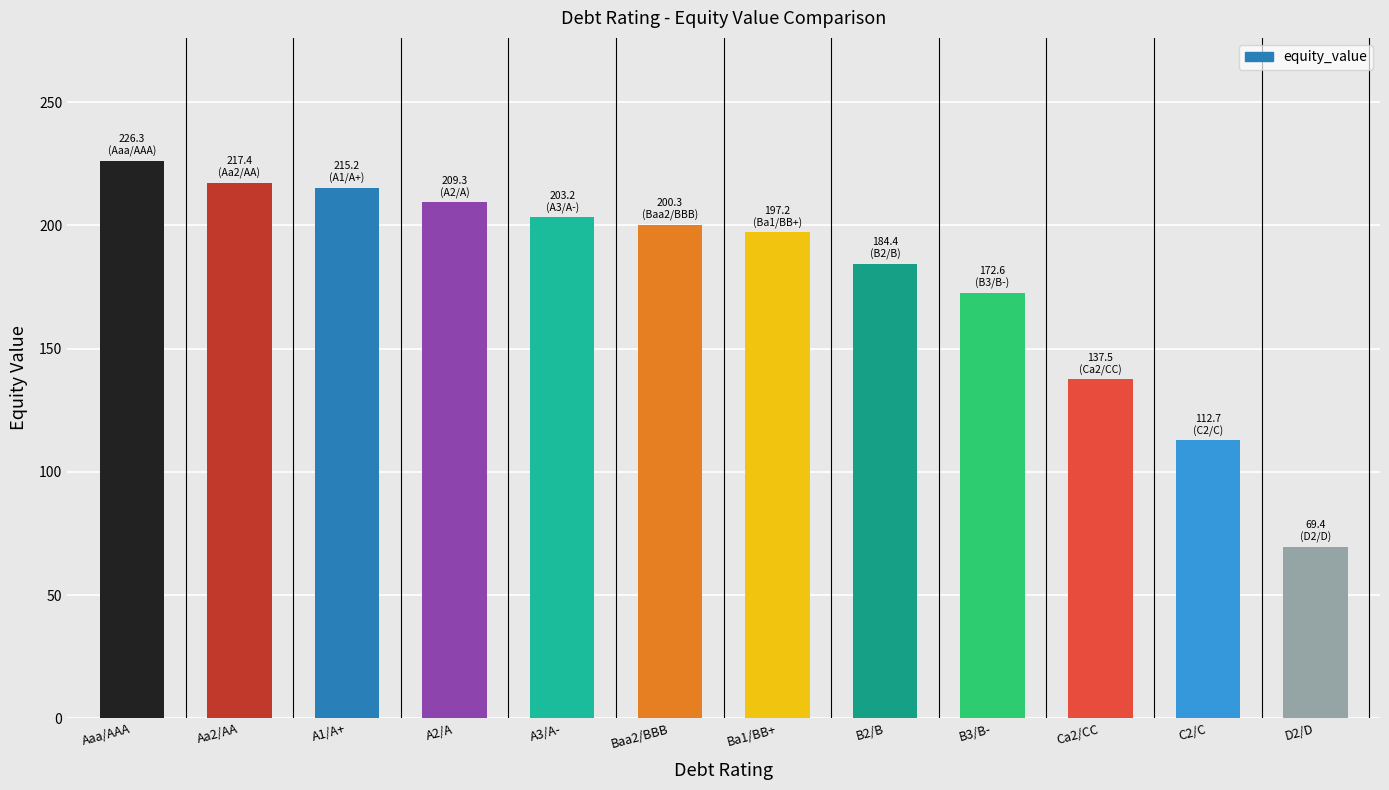

What is the sum of the values at Ca2/CC and Baa2/BBB?

337.9